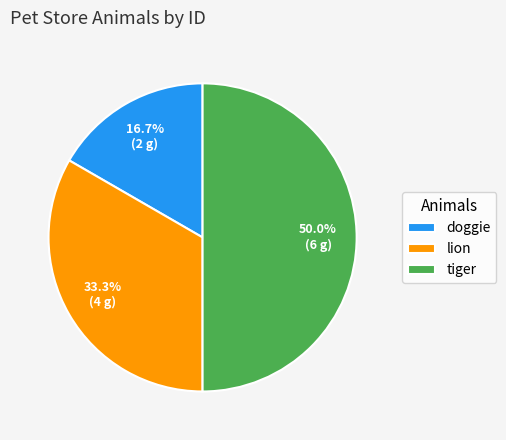

How many segments does this pie chart have?

3